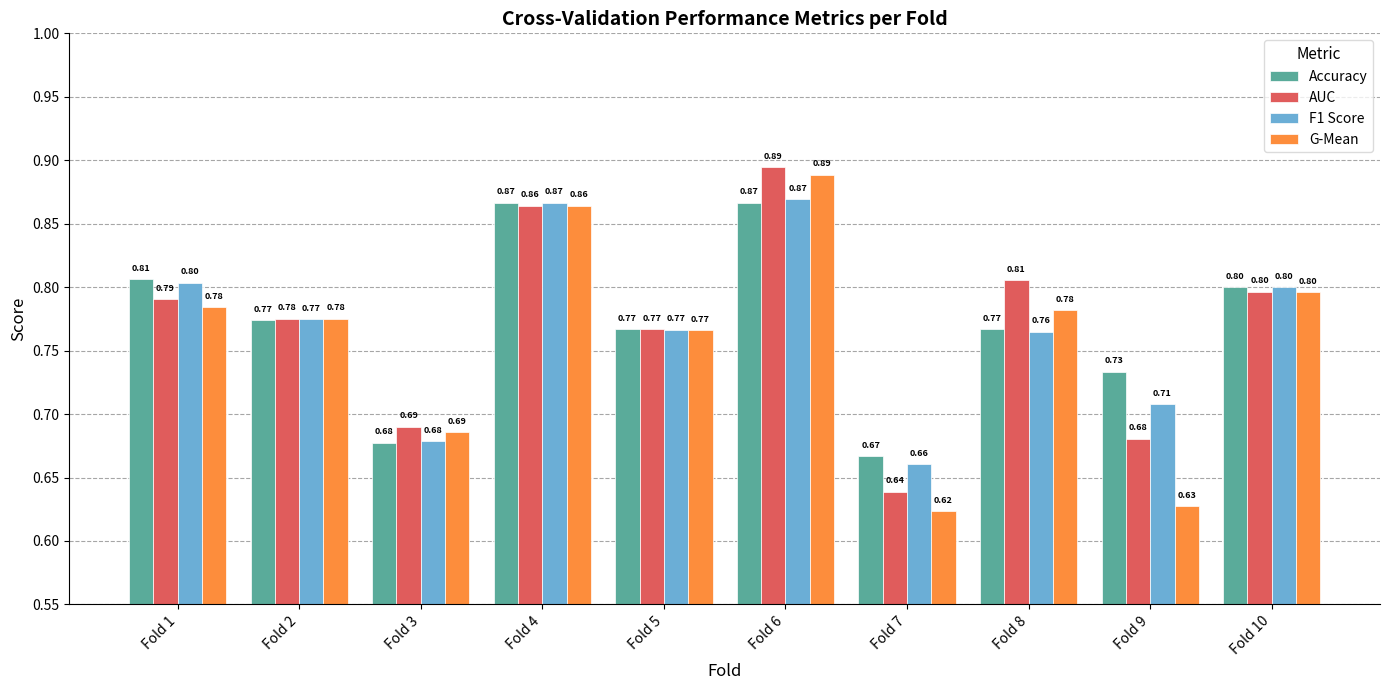

At Fold 9, list the series in order from smallest to largest.

G-Mean, AUC, F1 Score, Accuracy